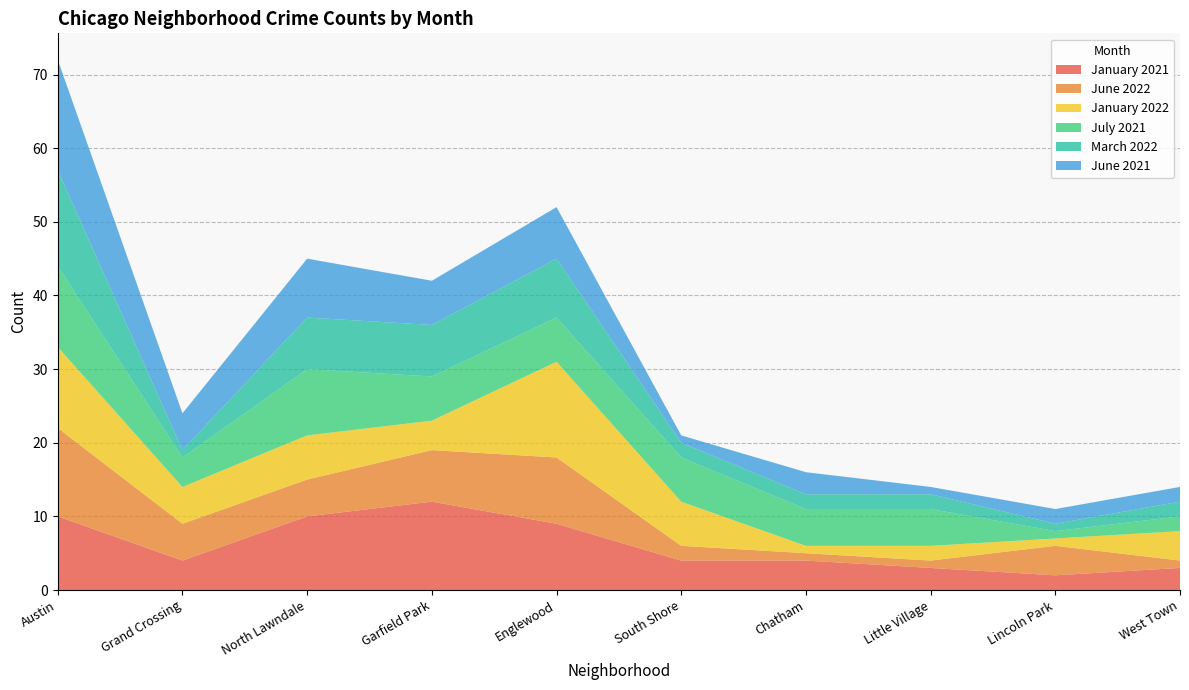

Reading right to left, transcribe all the data shown in this chart.

January 2021: West Town=3	Lincoln Park=2	Little Village=3	Chatham=4	South Shore=4	Englewood=9	Garfield Park=12	North Lawndale=10	Grand Crossing=4	Austin=10
June 2022: West Town=1	Lincoln Park=4	Little Village=1	Chatham=1	South Shore=2	Englewood=9	Garfield Park=7	North Lawndale=5	Grand Crossing=5	Austin=12
January 2022: West Town=4	Lincoln Park=1	Little Village=2	Chatham=1	South Shore=6	Englewood=13	Garfield Park=4	North Lawndale=6	Grand Crossing=5	Austin=11
July 2021: West Town=2	Lincoln Park=1	Little Village=5	Chatham=5	South Shore=6	Englewood=6	Garfield Park=6	North Lawndale=9	Grand Crossing=4	Austin=11
March 2022: West Town=2	Lincoln Park=1	Little Village=2	Chatham=2	South Shore=2	Englewood=8	Garfield Park=7	North Lawndale=7	Grand Crossing=1	Austin=13
June 2021: West Town=2	Lincoln Park=2	Little Village=1	Chatham=3	South Shore=1	Englewood=7	Garfield Park=6	North Lawndale=8	Grand Crossing=5	Austin=15